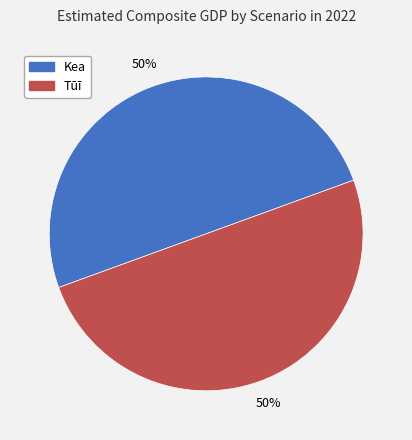

What is the ratio of the value at Kea to the value at Tūī?

1.0